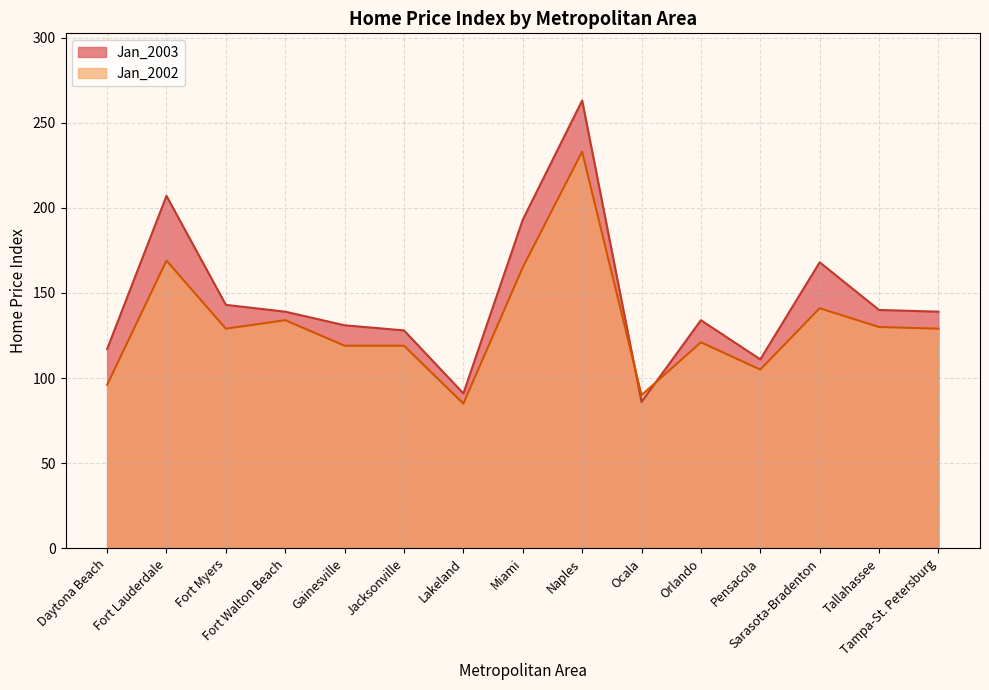

Reading right to left, list all the values displayed in this chart.

Jan_2003: Tampa-St. Petersburg=139	Tallahassee=140	Sarasota-Bradenton=168	Pensacola=111	Orlando=134	Ocala=86	Naples=263	Miami=193	Lakeland=91	Jacksonville=128	Gainesville=131	Fort Walton Beach=139	Fort Myers=143	Fort Lauderdale=207	Daytona Beach=117
Jan_2002: Tampa-St. Petersburg=129	Tallahassee=130	Sarasota-Bradenton=141	Pensacola=105	Orlando=121	Ocala=90	Naples=233	Miami=165	Lakeland=85	Jacksonville=119	Gainesville=119	Fort Walton Beach=134	Fort Myers=129	Fort Lauderdale=169	Daytona Beach=96